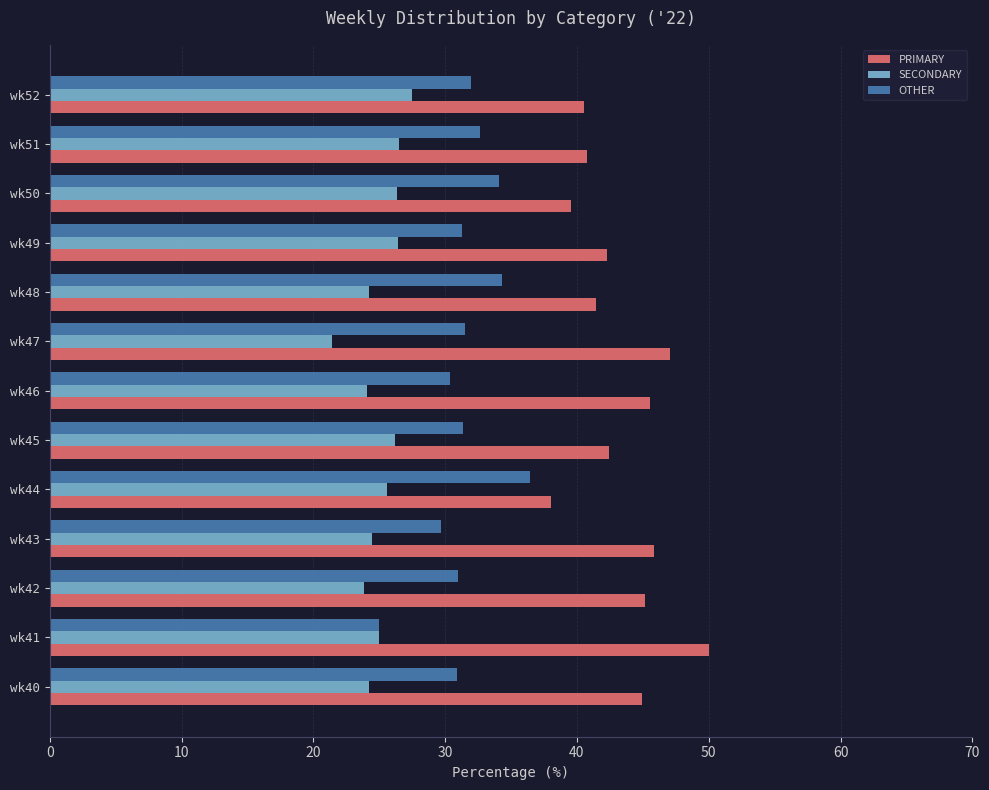

The OTHER series shows 48.4 at wk50. True or false?

False